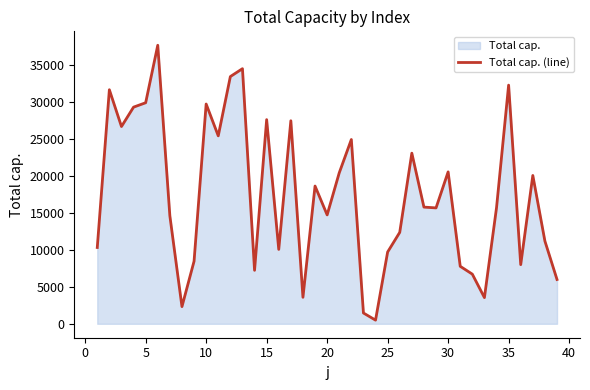

How many lines are shown in the chart?

1